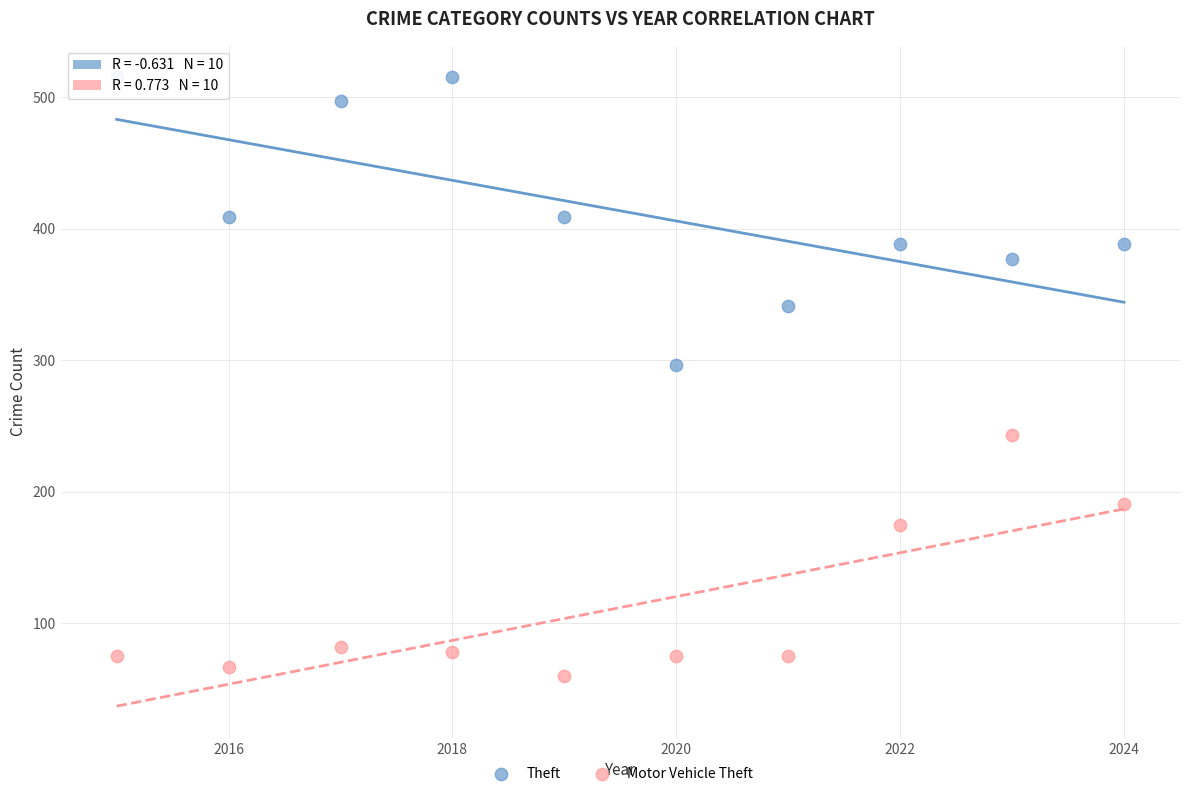

In the Motor Vehicle Theft series, what Y value is closest to 151?

175